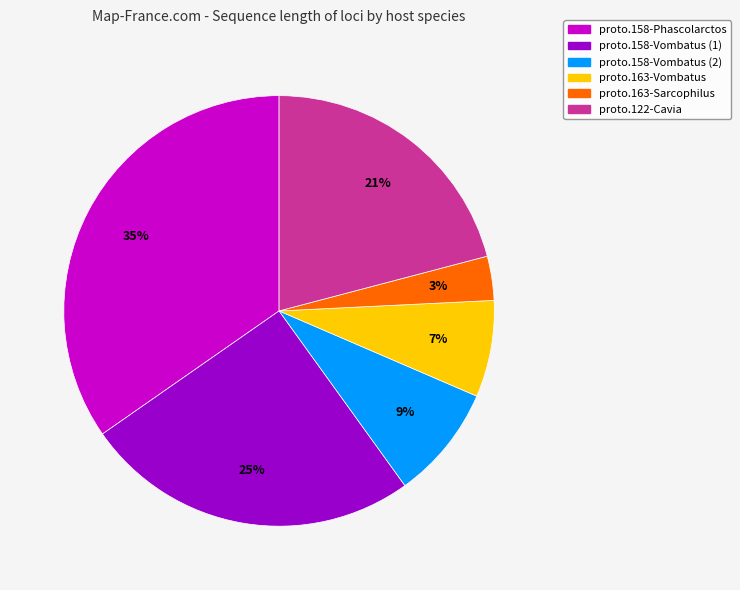

To the nearest percent, what is the average slice percentage?

17%